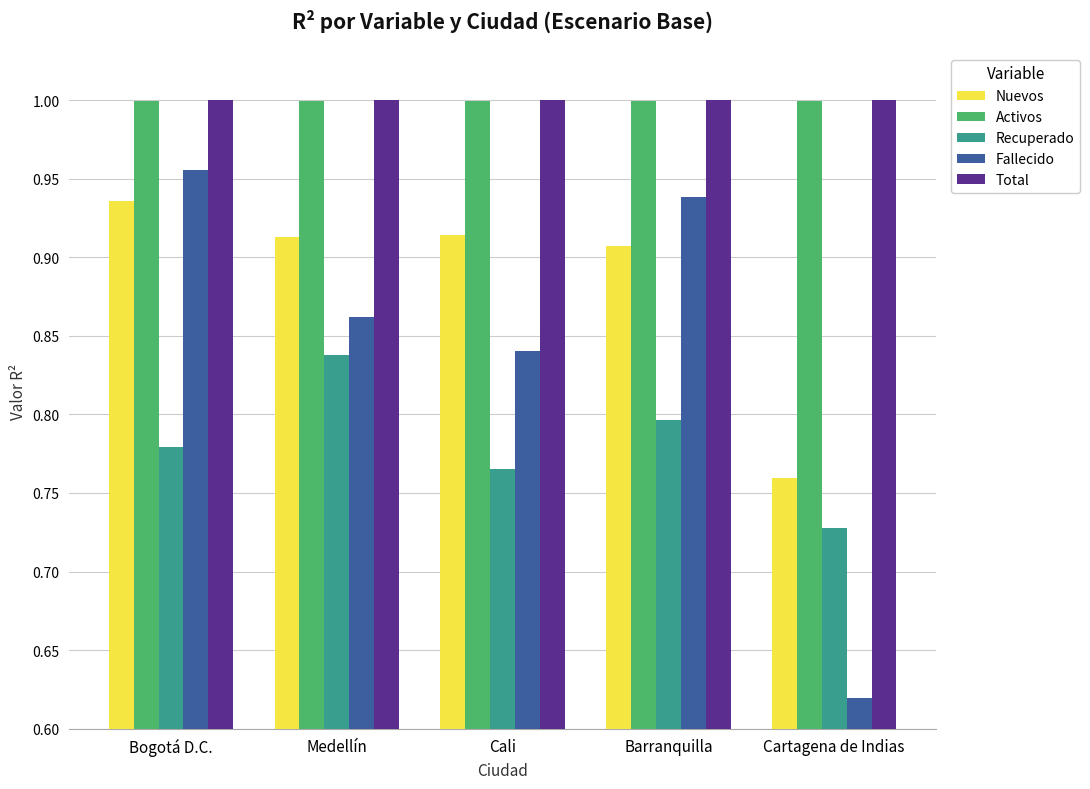

What is the sum of the Recuperado values at Medellín and Cali?

1.6